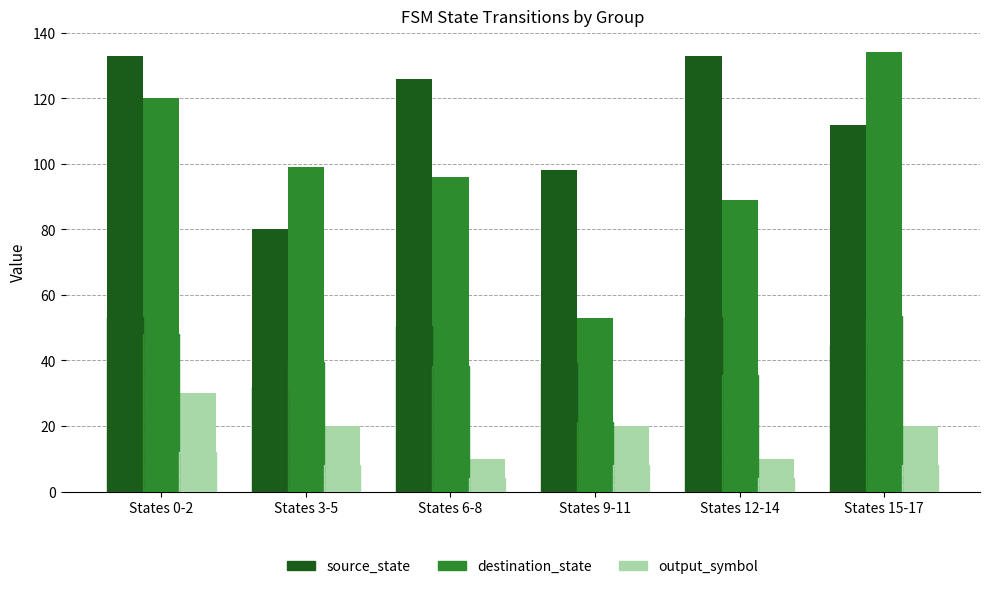

What is the average value of the destination_state series?

98